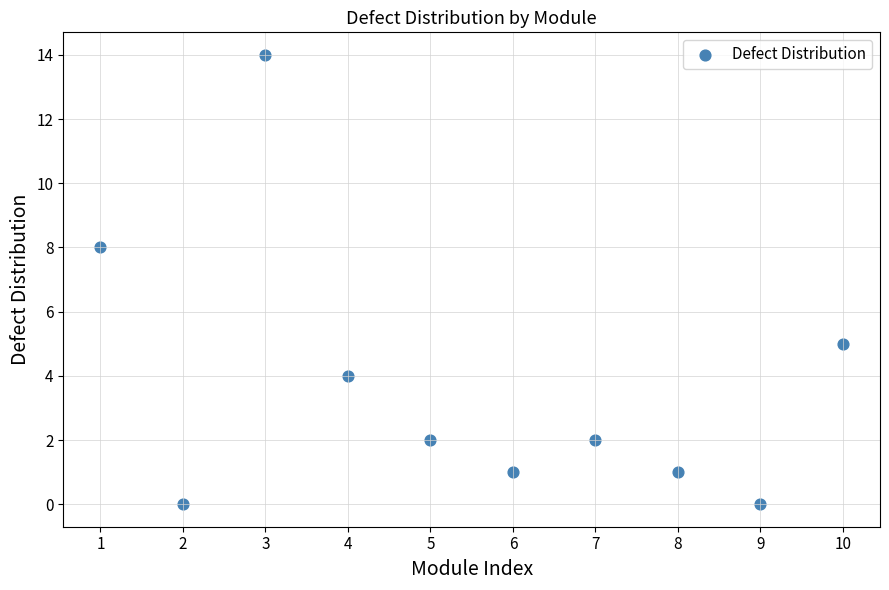

What is the average X value?

6